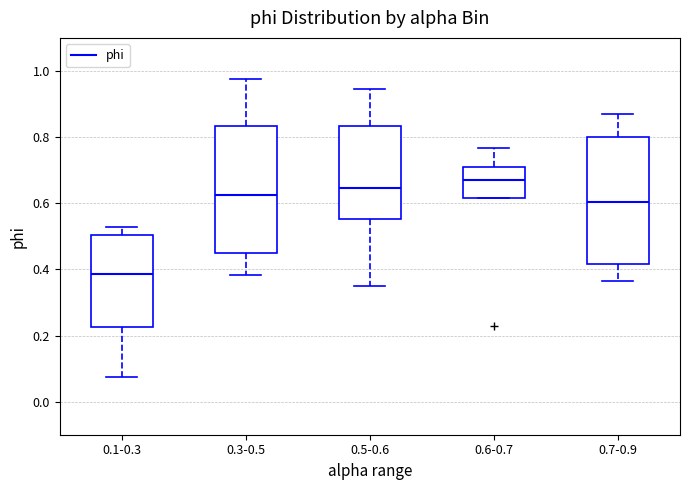

Reading left to right, read every box against the y-axis: the position of its median line, the range the box covers, and the ends of its whiskers. The values are not printed on the chart, so give them approximately, as read against the axis.

0.1-0.3: median 0.38, box 0.22 to 0.50, whiskers 0.08 to 0.52
0.3-0.5: median 0.62, box 0.44 to 0.84, whiskers 0.38 to 0.98
0.5-0.6: median 0.64, box 0.56 to 0.84, whiskers 0.36 to 0.94
0.6-0.7: median 0.66, box 0.62 to 0.70, whiskers 0.62 to 0.76
0.7-0.9: median 0.60, box 0.42 to 0.80, whiskers 0.36 to 0.88